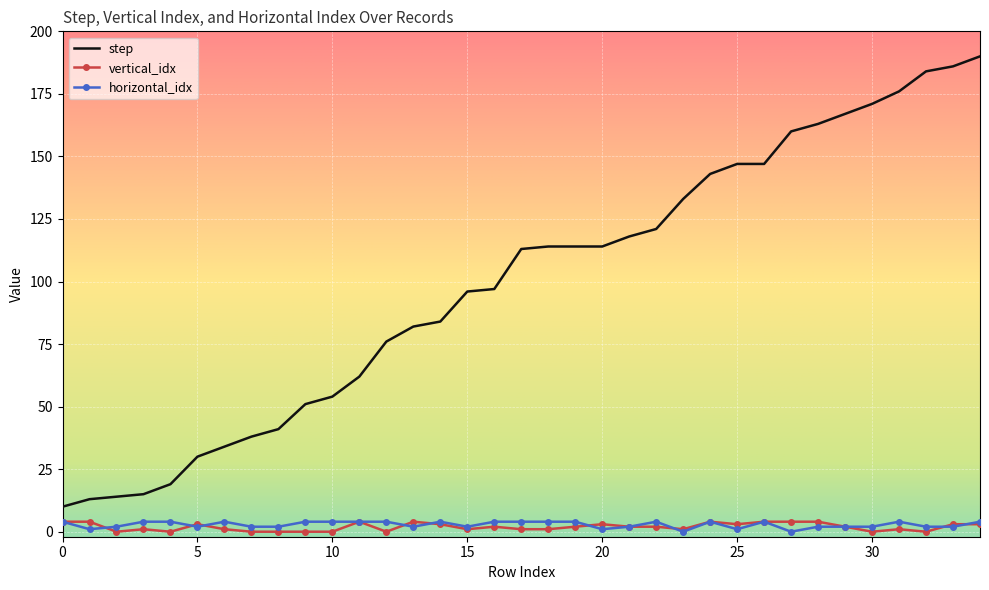

Which series has the widest spread of values?

step